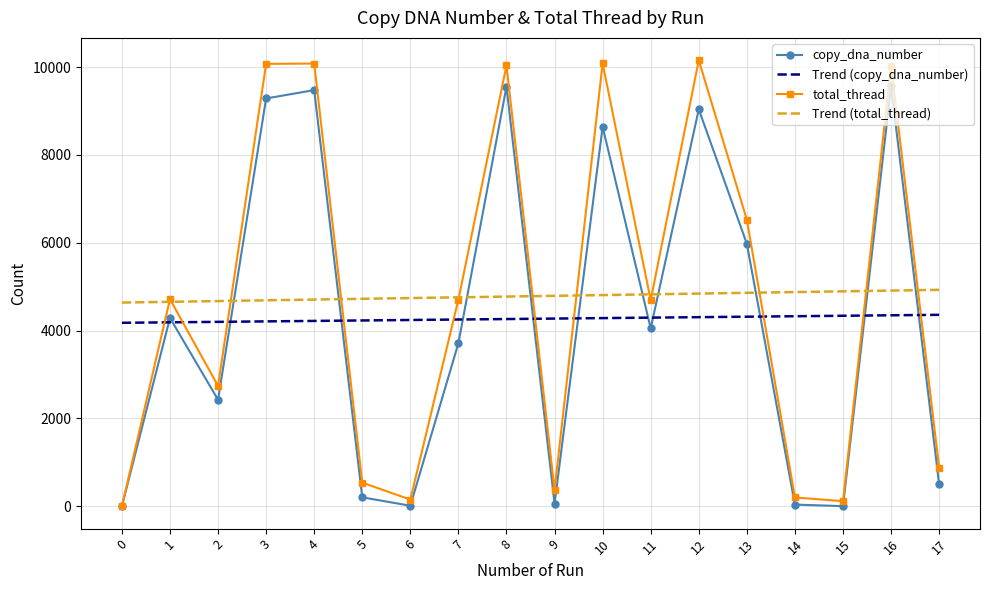

After their last crossing, which series has the higher values: total_thread or Trend (total_thread)?

Trend (total_thread)